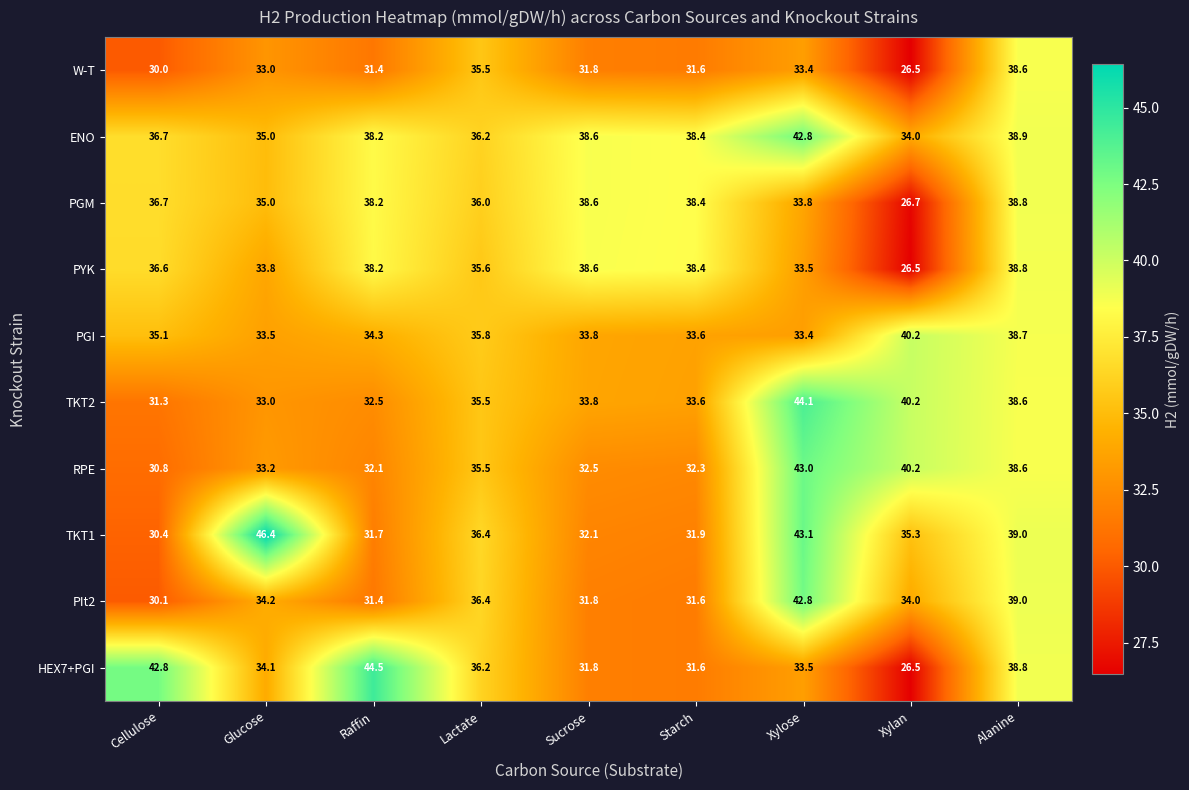

Which series has the largest total across all categories?

ENO